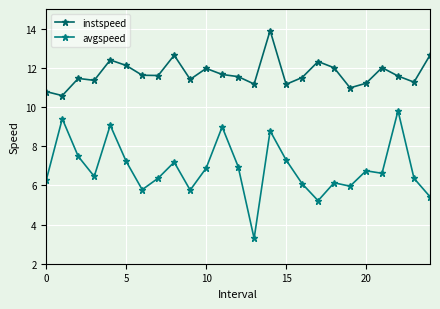

Is this an area chart (filled region under the line)?

No